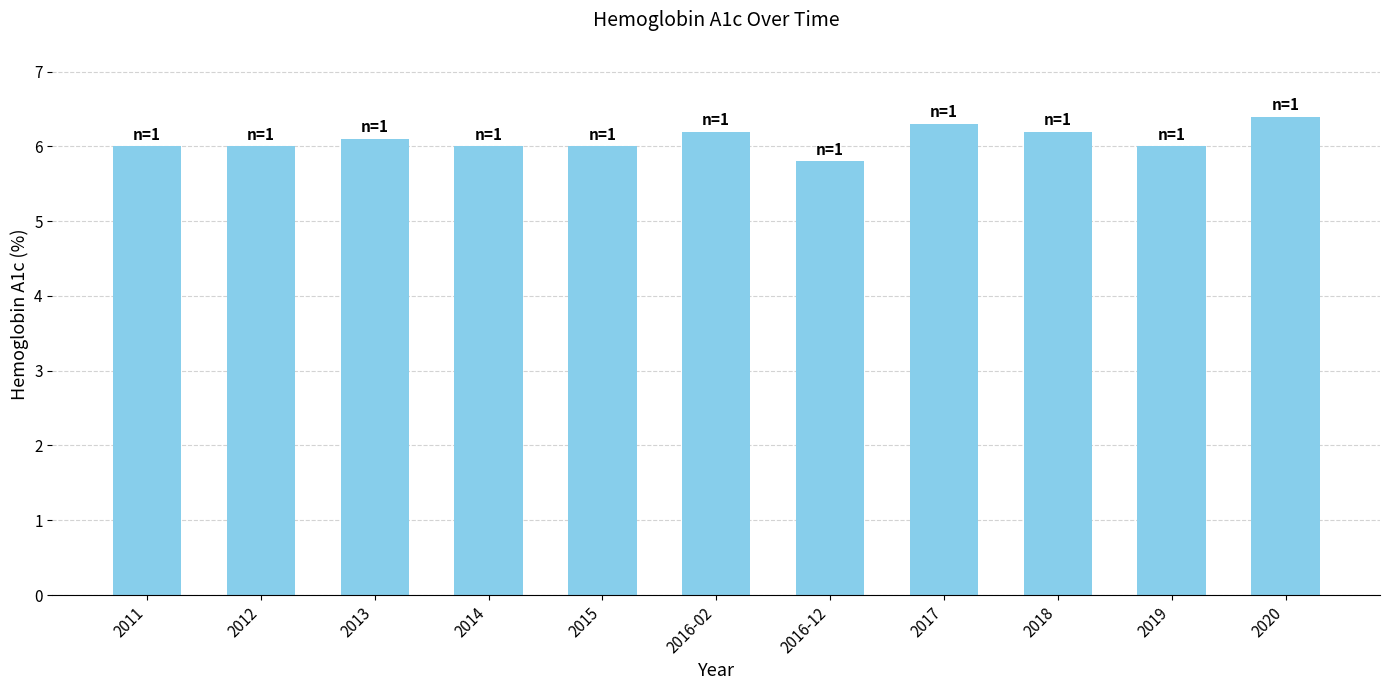

What is the value of the 9th bar from the left?

6.2